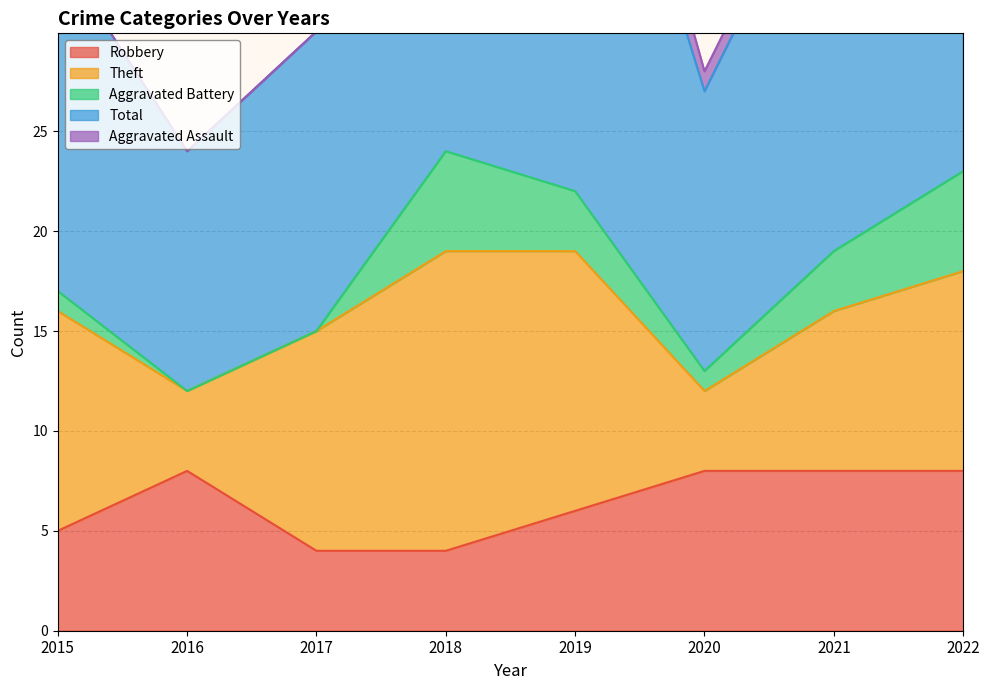

Reading left to right, list all the values displayed in this chart.

Robbery: 5	8	4	4	6	8	8	8
Theft: 11	4	11	15	13	4	8	10
Aggravated Battery: 1	0	0	5	3	1	3	5
Total: 17	12	15	25	26	14	21	24
Aggravated Assault: 0	0	0	1	3	1	1	0